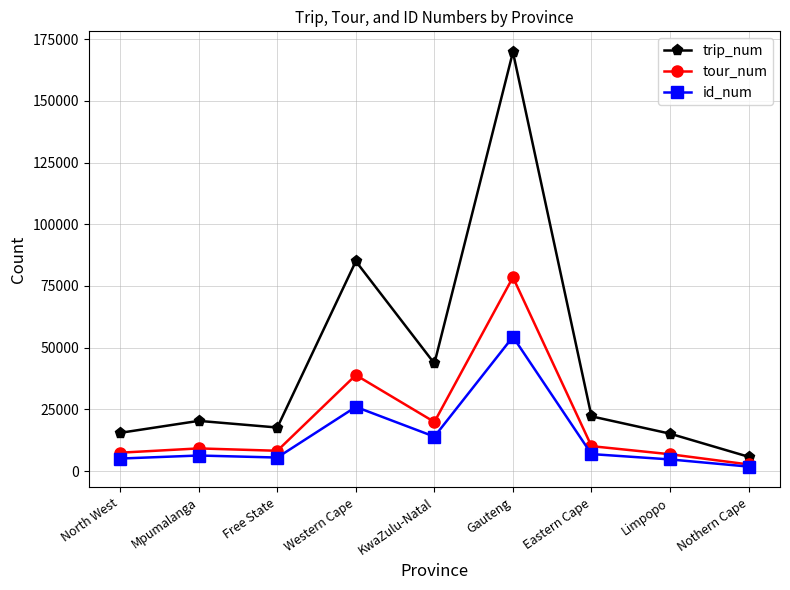

What is the approximate value of trip_num at Western Cape?

85004